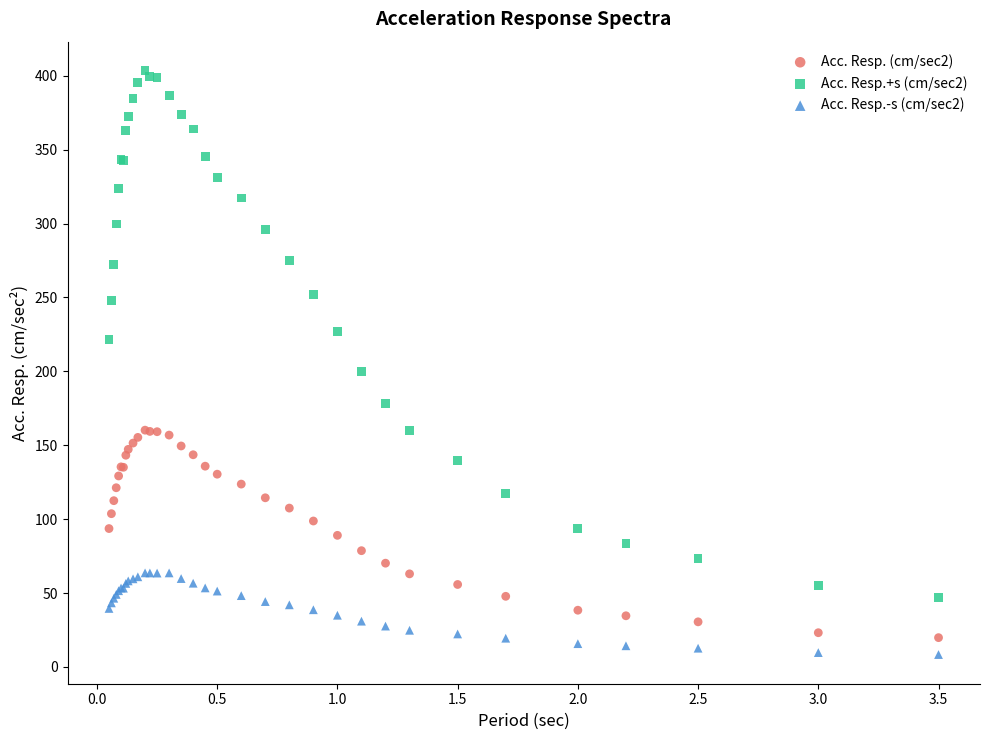

Across all series, what Y value is closest to 205?

199.9